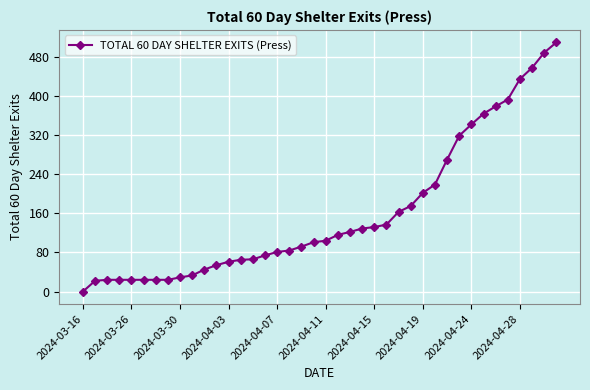

What is the greatest value displayed?

510